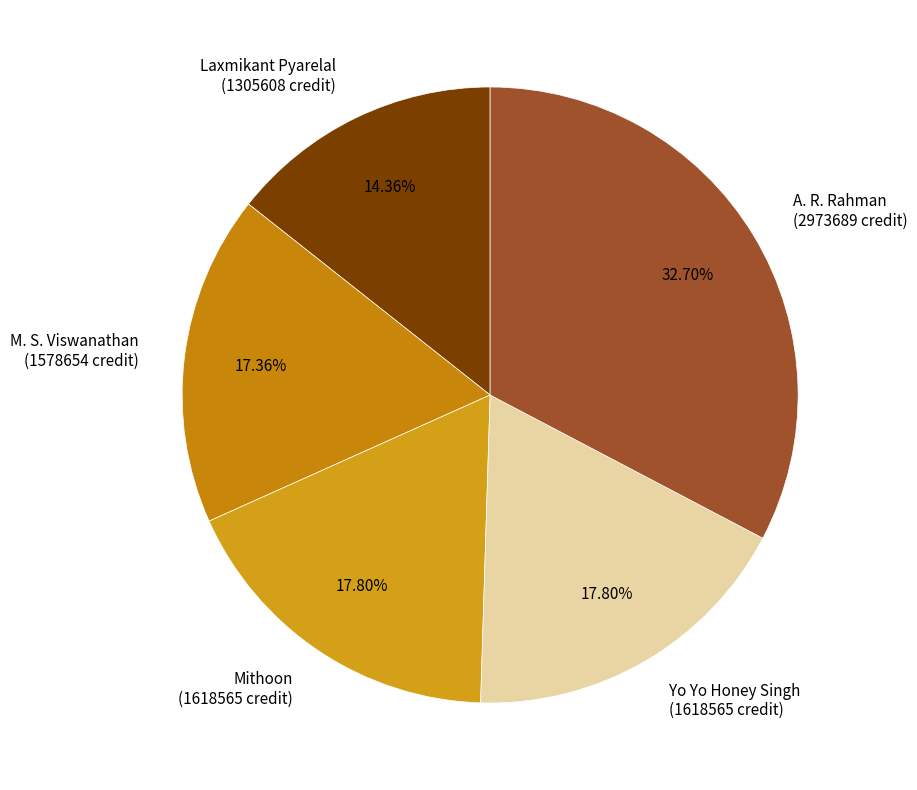

Count the number of slices in the pie.

5